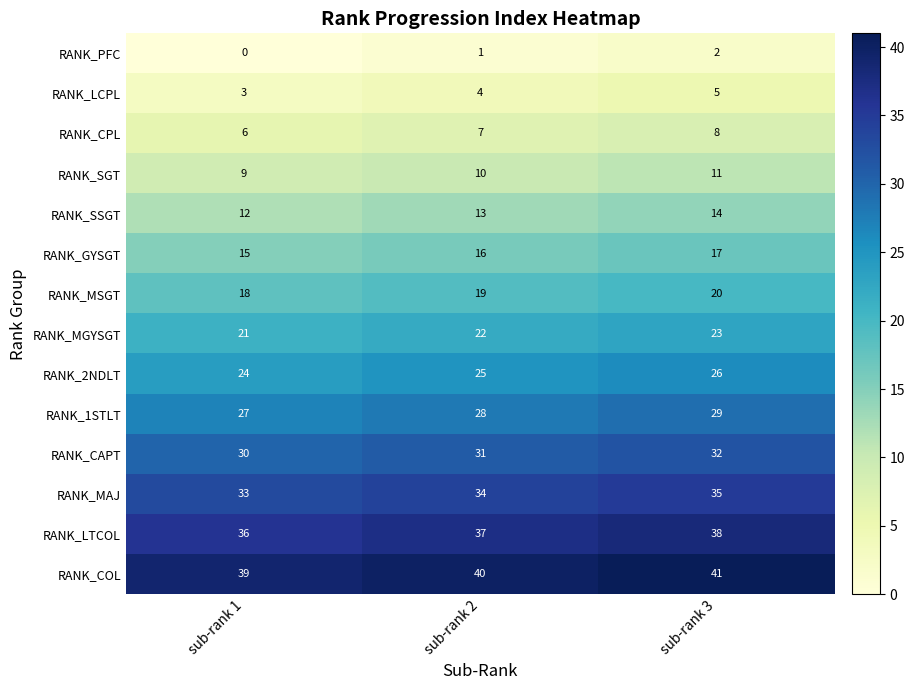

What is the sum of the RANK_SGT values at sub-rank 2 and sub-rank 3?

21